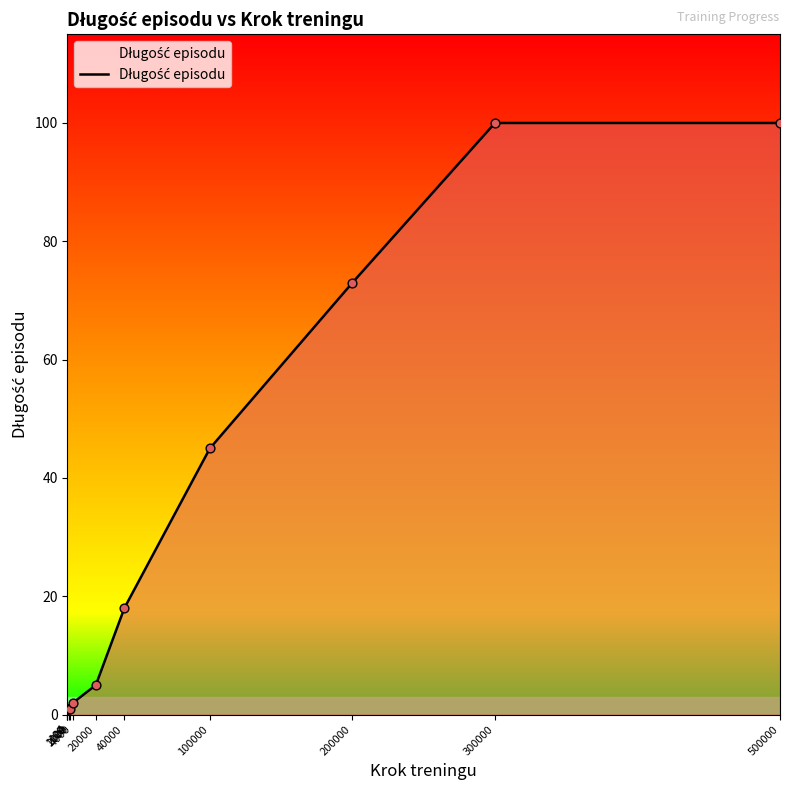

What is the change in value from 2000 to 20000?

+4